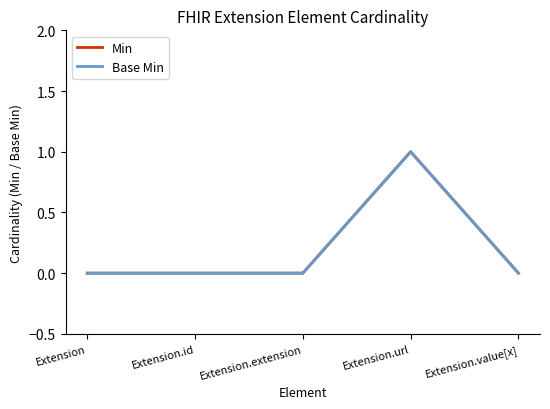

Does the chart have visible grid lines?

No